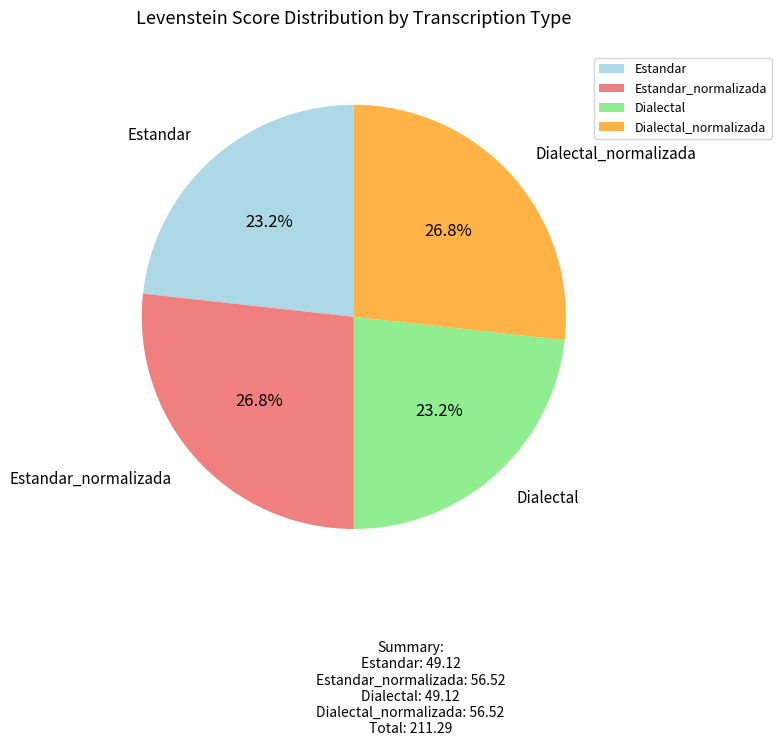

Does Dialectal account for over 50% of the chart?

No